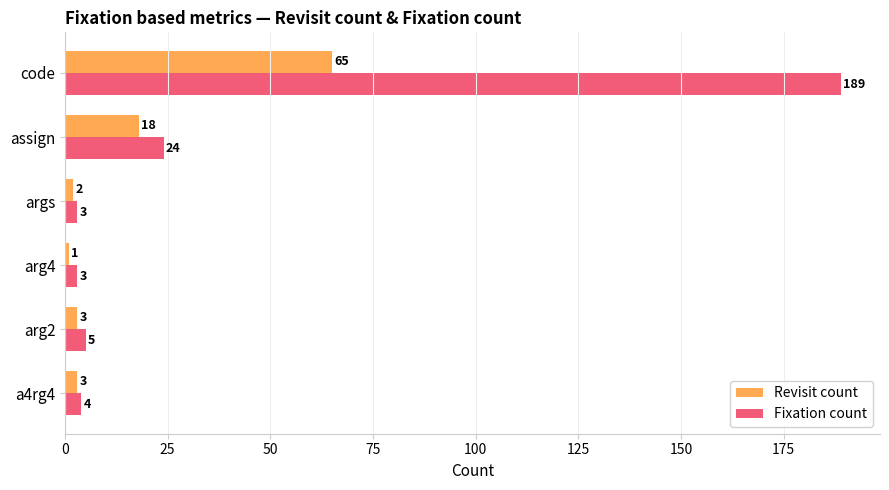

Which series has the widest spread of values?

Fixation count